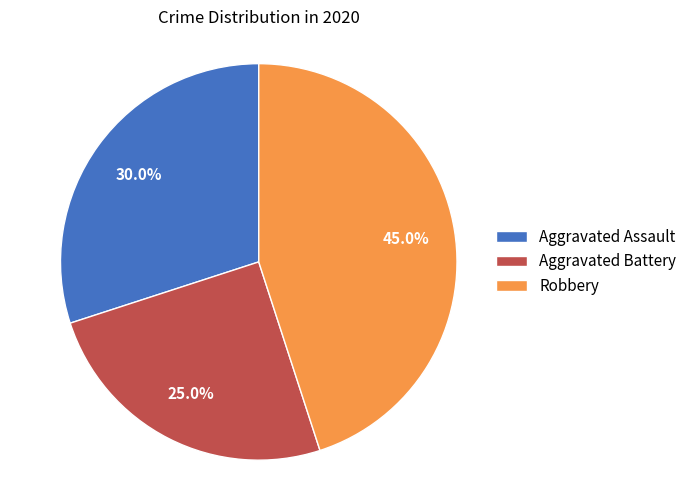

Between Aggravated Assault and Aggravated Battery, which is larger?

Aggravated Assault